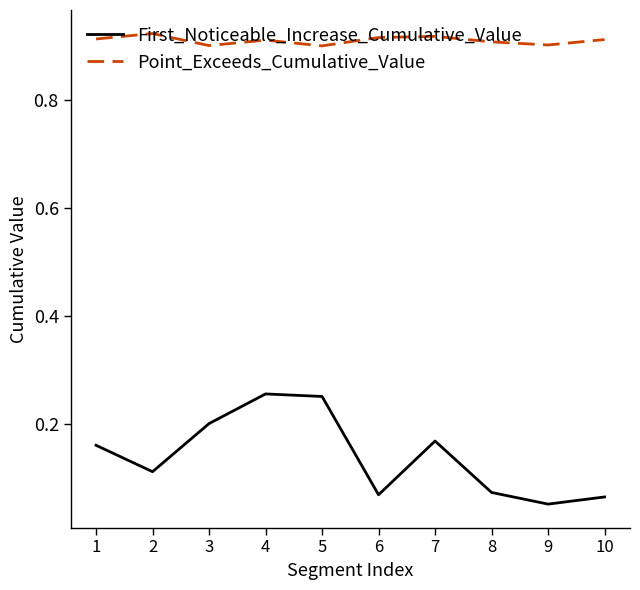

The value of Point_Exceeds_Cumulative_Value at 8 is 0.2. True or false?

False